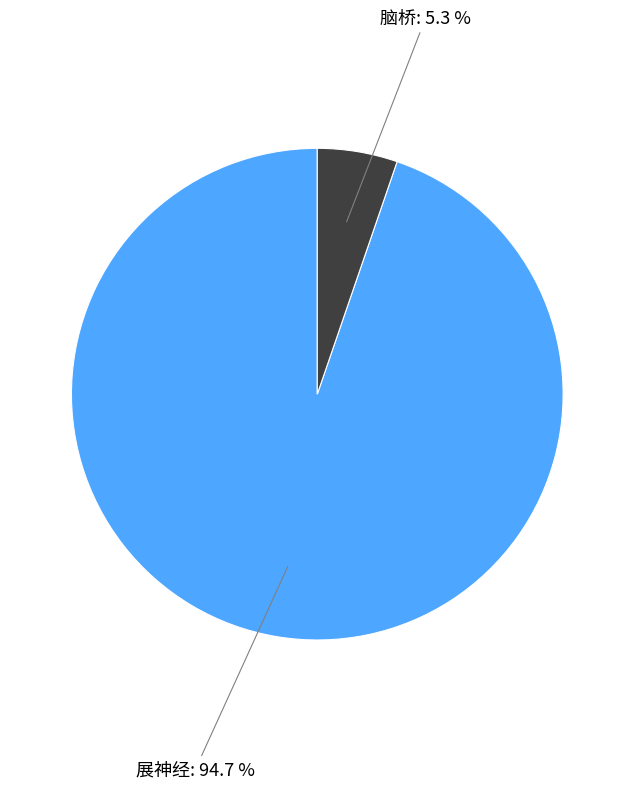

Does any single category account for the majority?

Yes